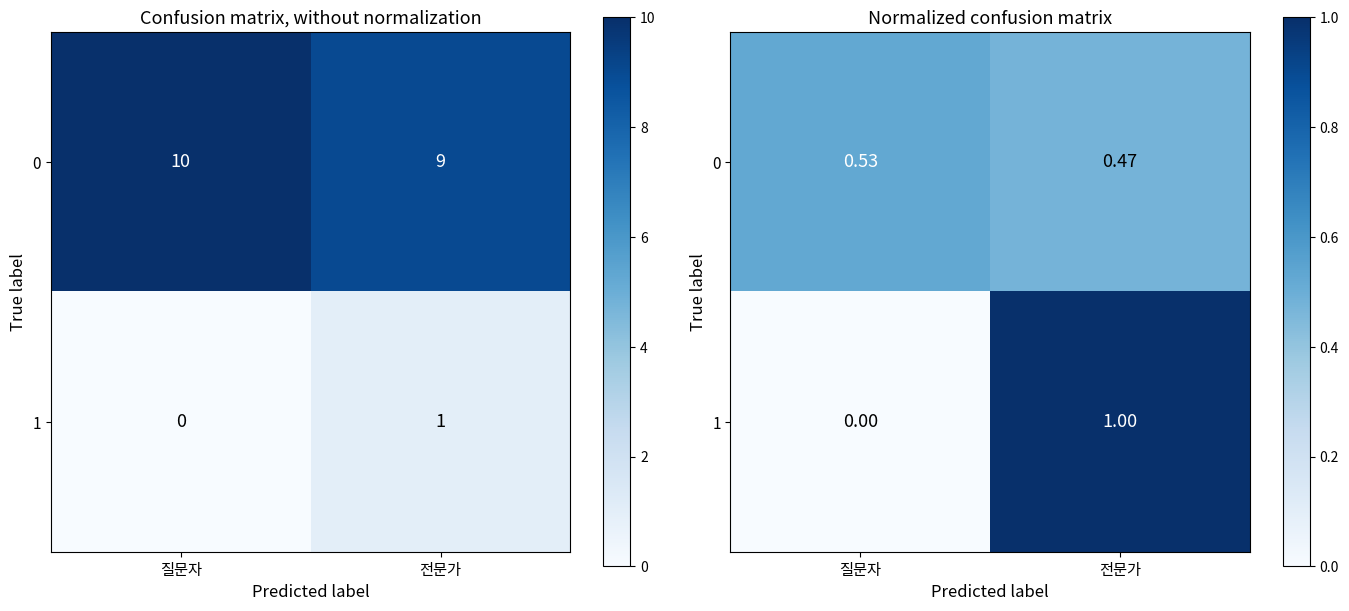

True or false: 1 has a value of 0.0 at 질문자.

True